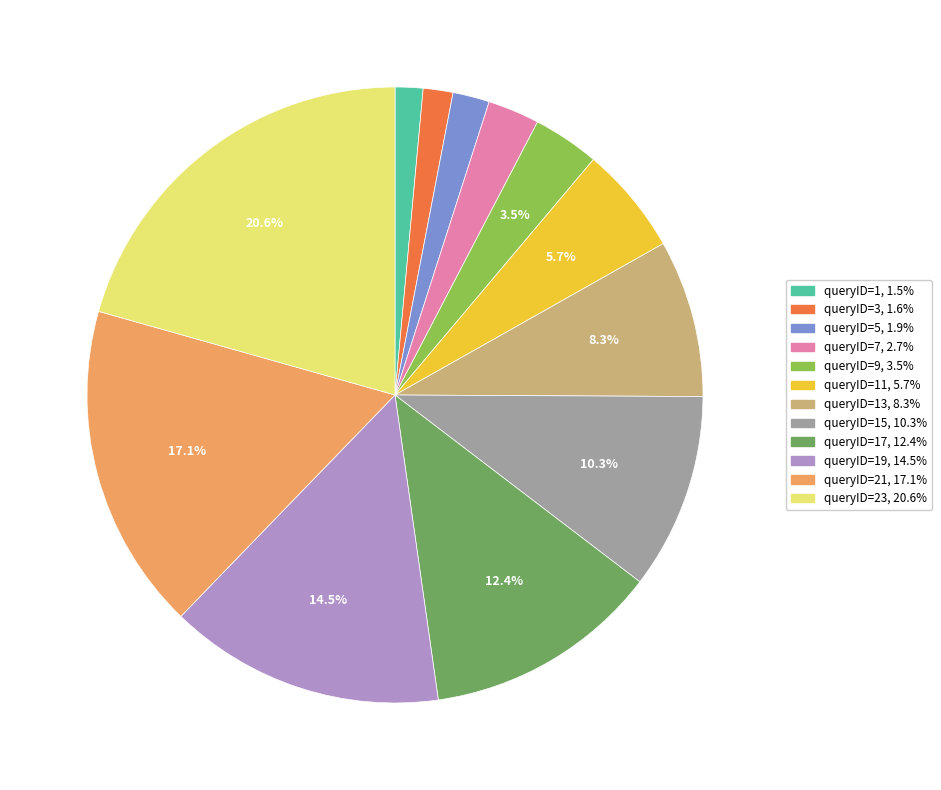

Does queryID=15, 10.3% represent more than half of the total?

No